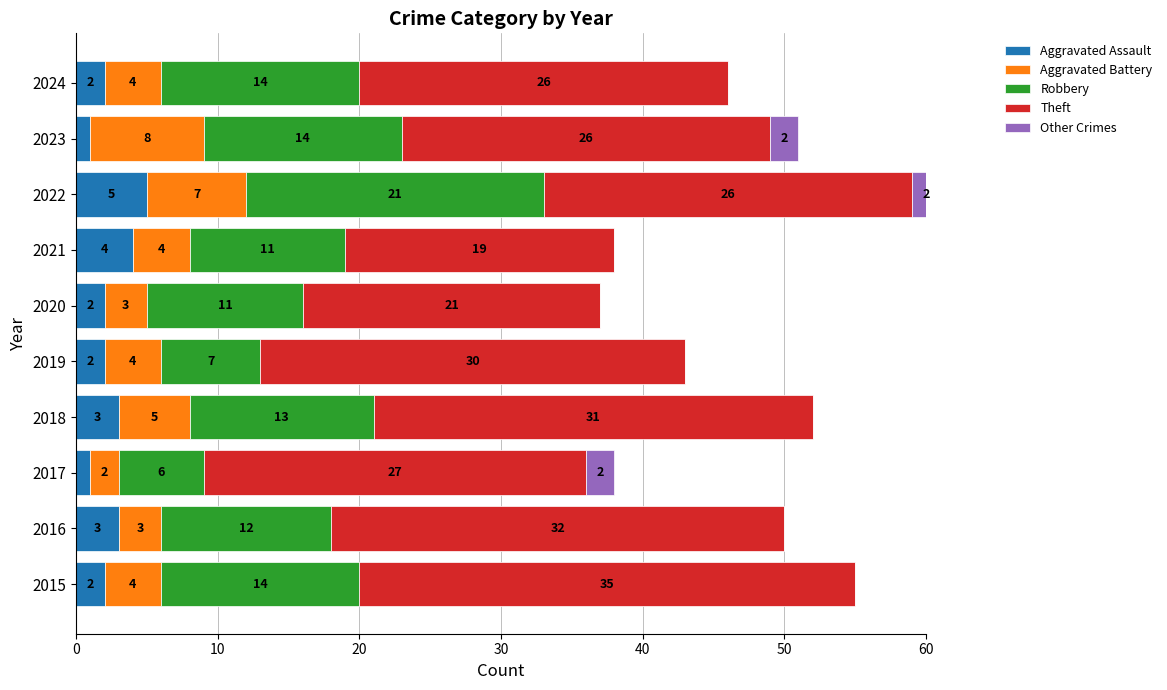

How many data points in Aggravated Battery are above 4?

3